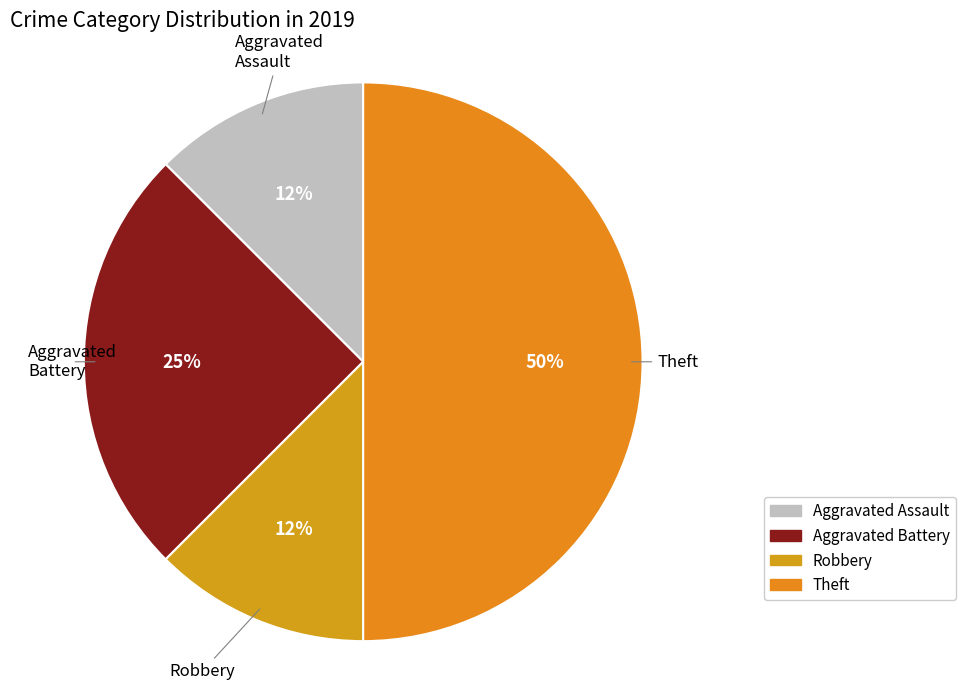

The Robbery slice represents 20% of the pie. True or false?

False